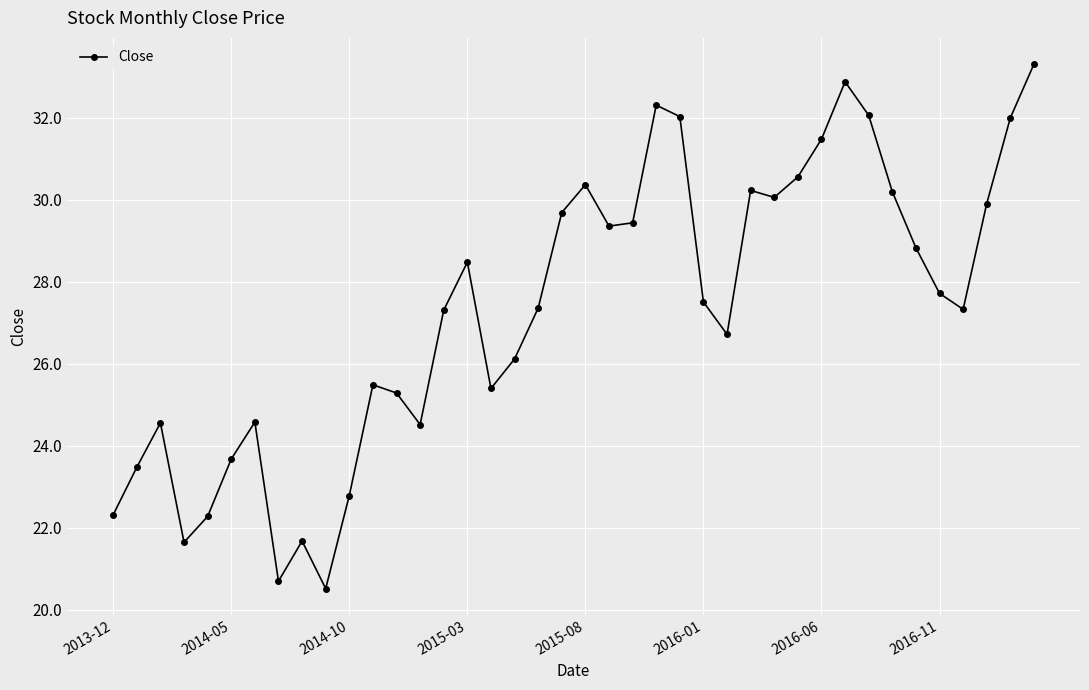

What is the smallest value displayed?

20.5